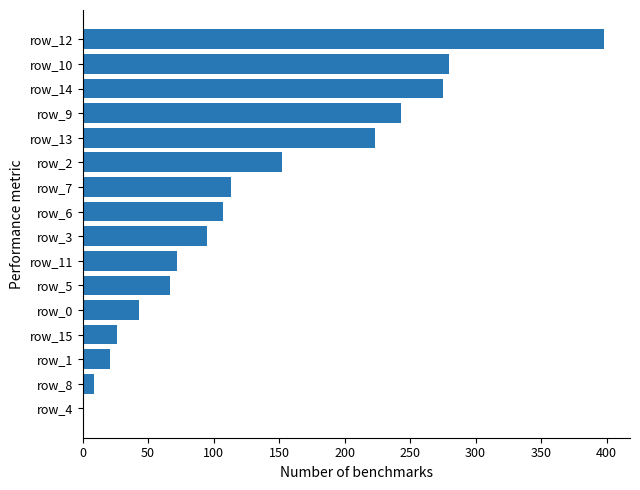

Reading bottom to top, transcribe all the data shown in this chart.

row_4=1	row_8=9	row_1=21	row_15=26	row_0=43	row_5=67	row_11=72	row_3=95	row_6=107	row_7=113	row_2=152	row_13=223	row_9=243	row_14=275	row_10=280	row_12=398